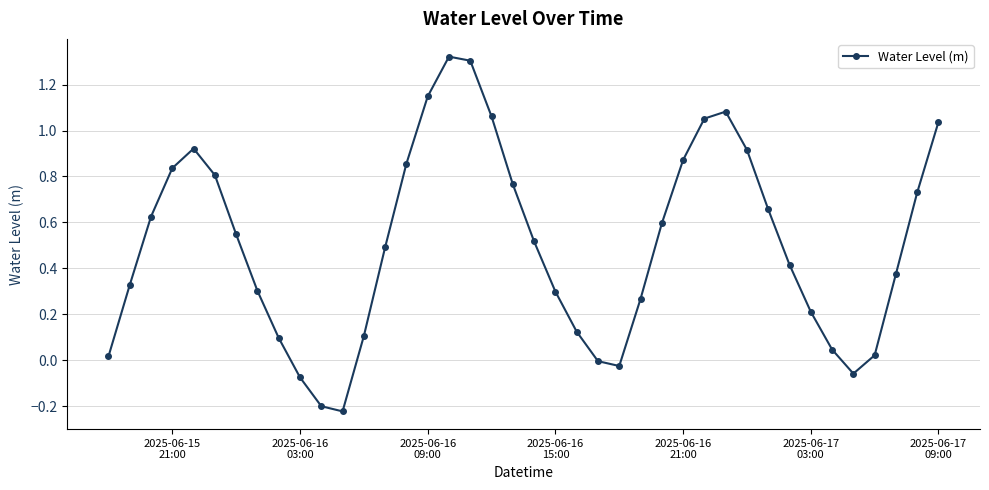

True or false: the data has more than 2 interior local peaks.

True